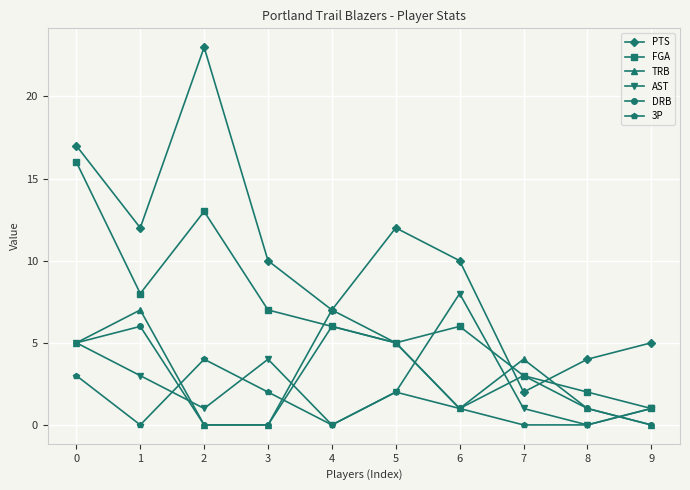

Which series has the largest range (max minus min)?

PTS